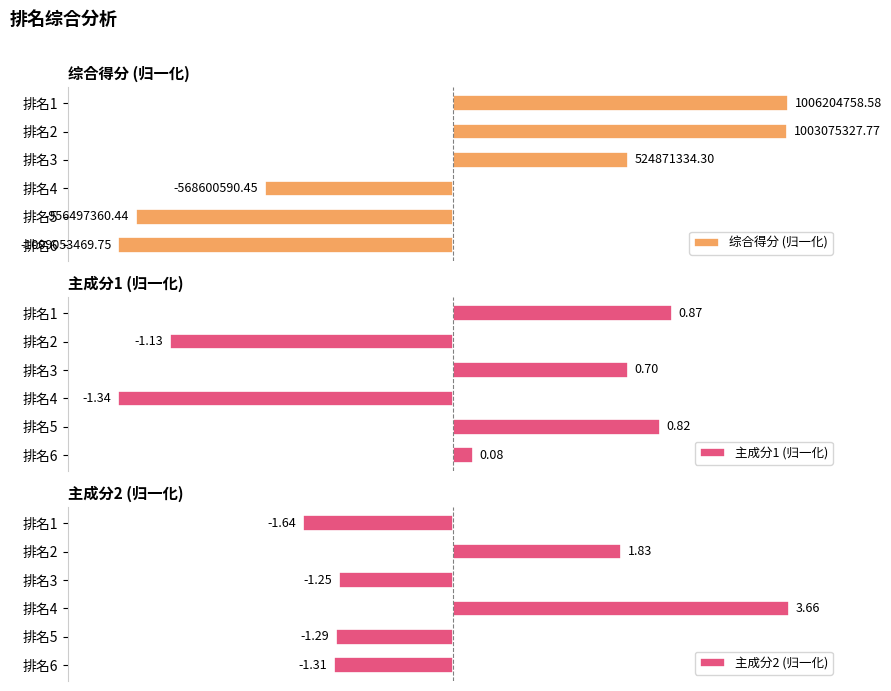

How many data points in 主成分2 (归一化) are above 0?

2